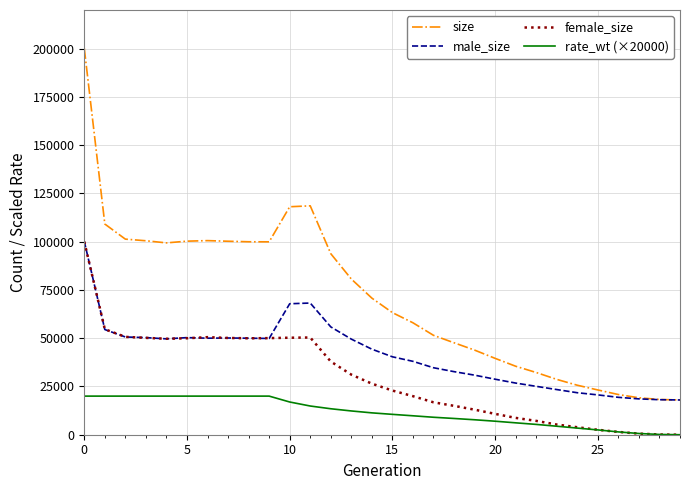

True or false: rate_wt (×20000) and size cross at least once.

False